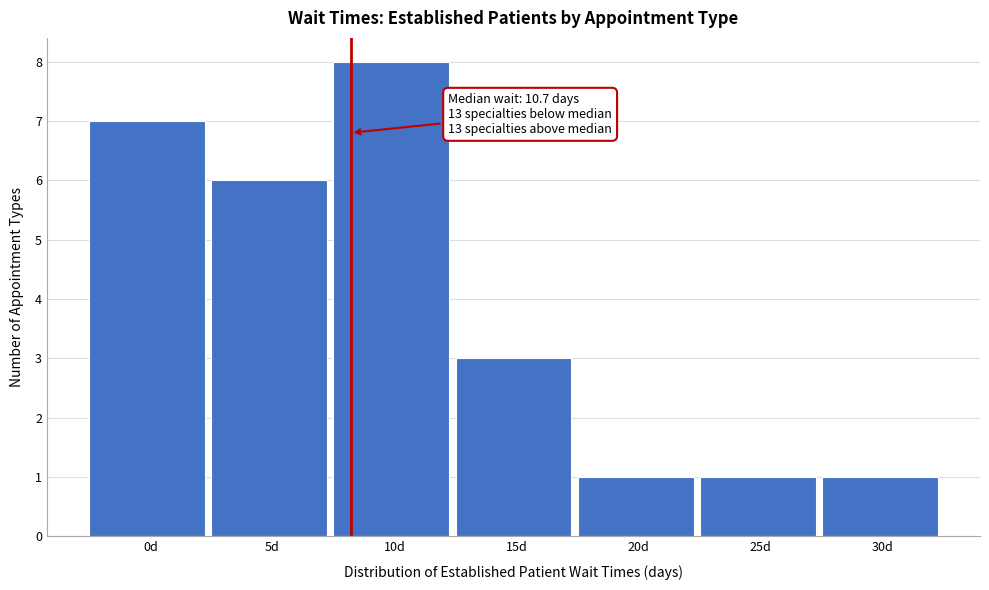

Reading left to right, transcribe all the data shown in this chart.

0d=7	5d=6	10d=8	15d=3	20d=1	25d=1	30d=1